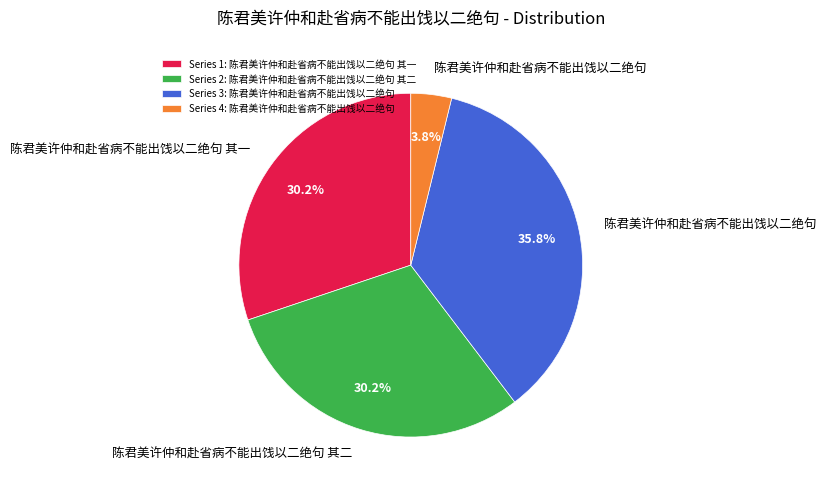

How many segments does this pie chart have?

4